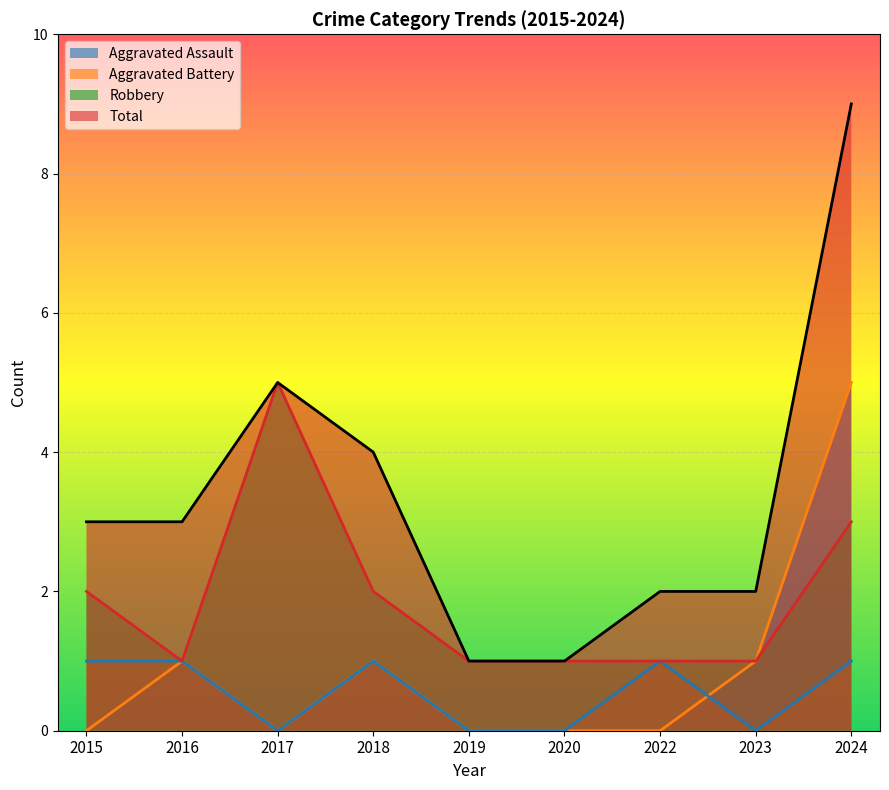

Rank the series at 2020 from lowest to highest value.

Aggravated Assault, Aggravated Battery, Robbery, Total